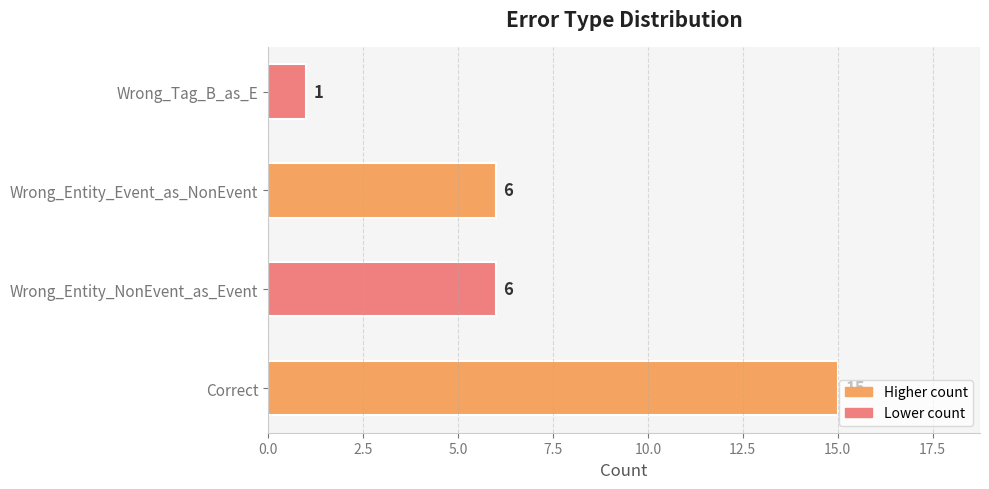

What is the sum of the values at Wrong_Entity_Event_as_NonEvent and Correct?

21